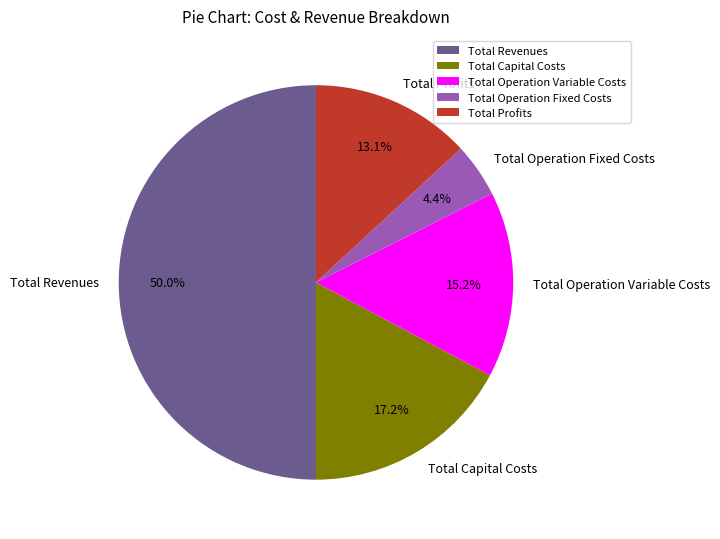

To the nearest percent, what portion does Total Capital Costs represent?

17%